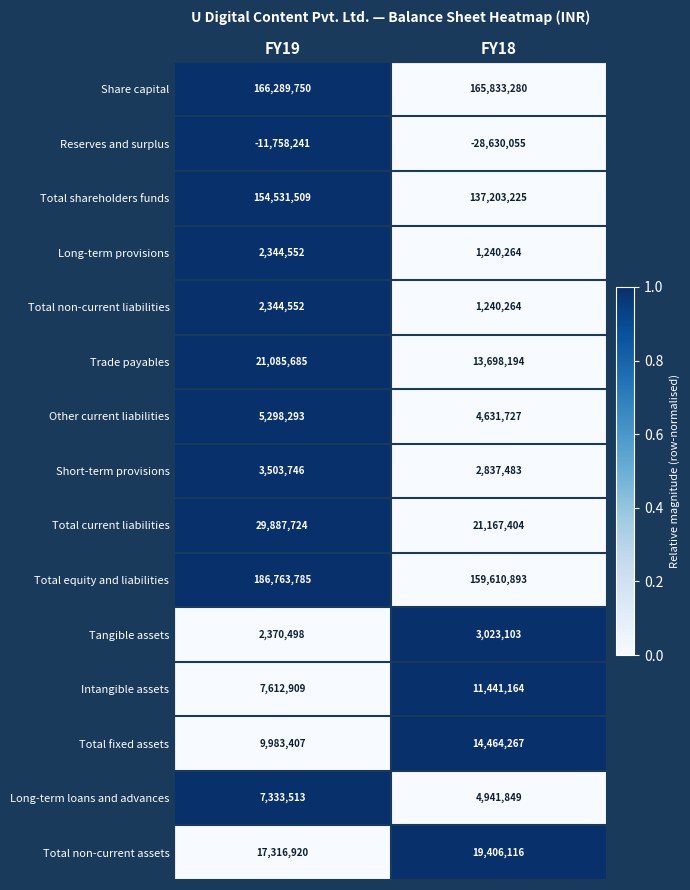

What is the sum of the Other current liabilities values at FY19 and FY18?

9930020